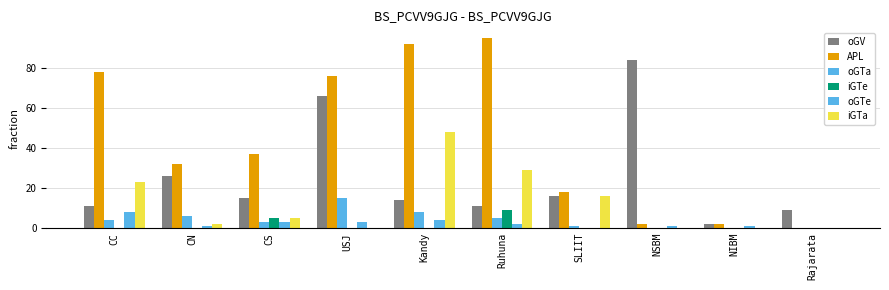

What is the value of the iGTa bar at the 2nd from the left?

2